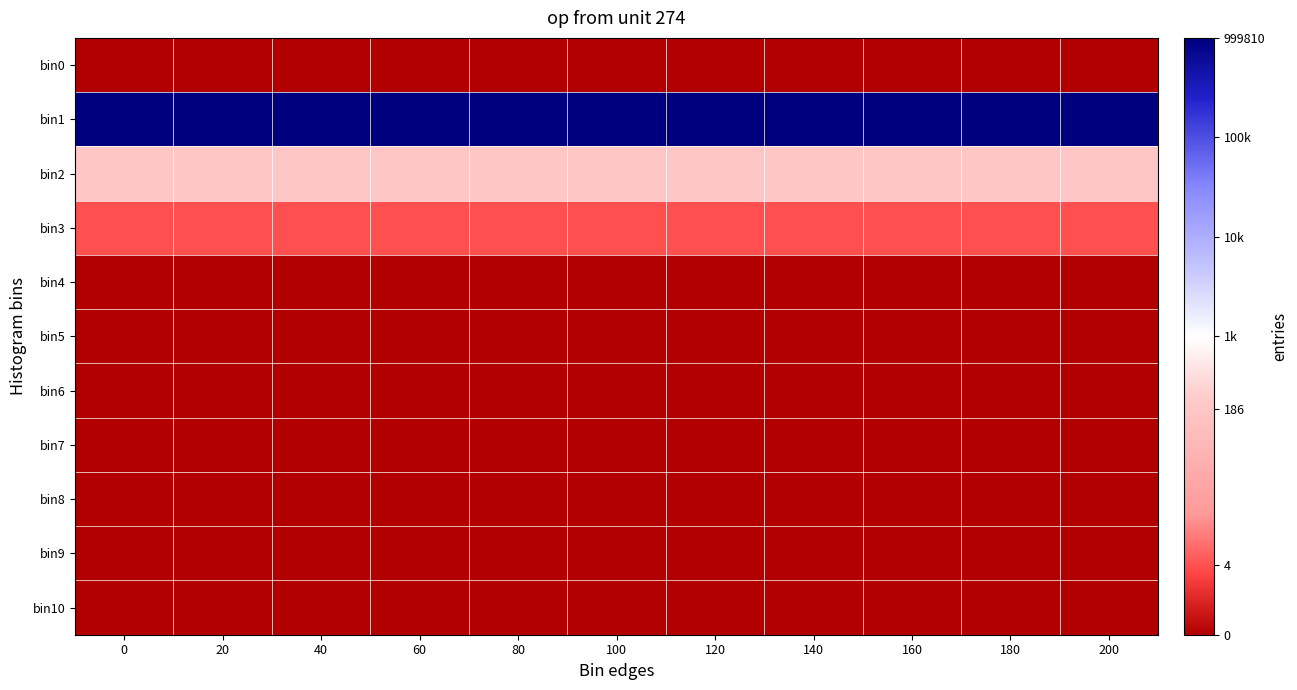

Between 100 and 120, which is larger?

100